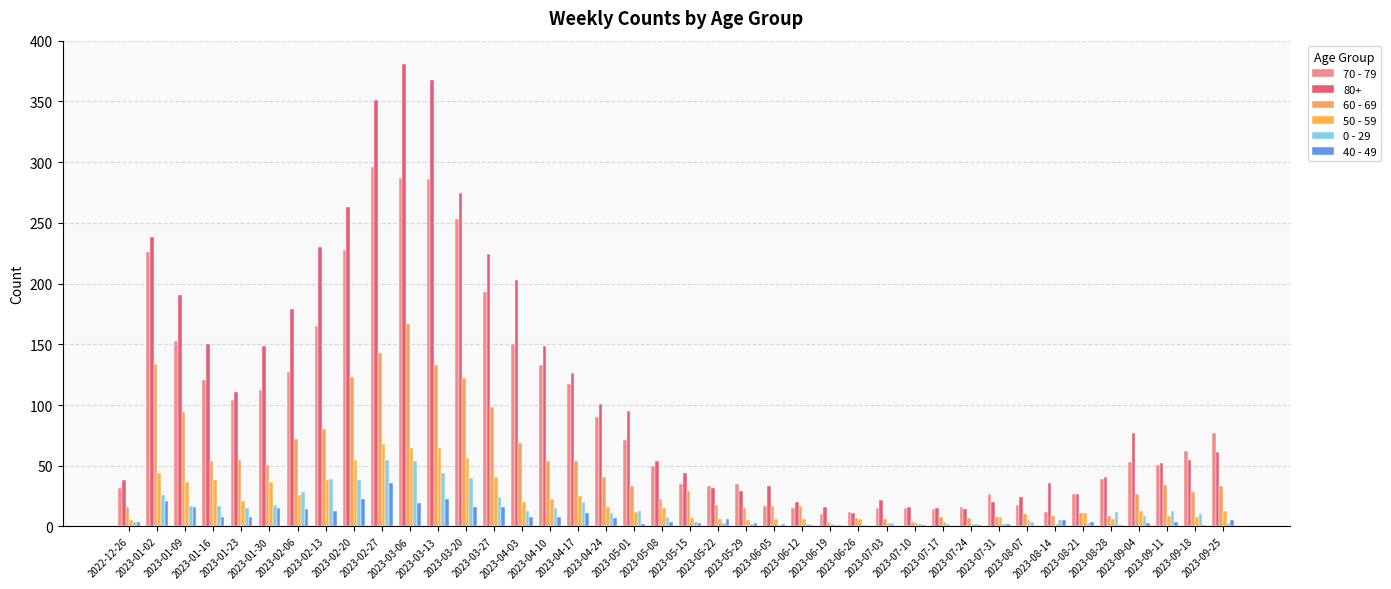

How many distinct data groups are displayed?

6